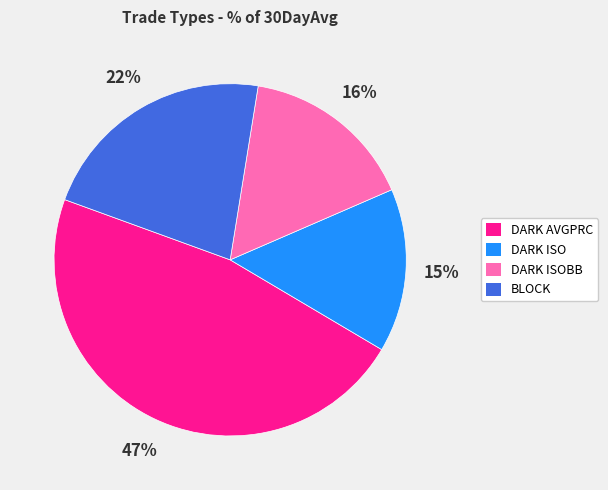

Is there any slice that represents more than half of the pie?

No